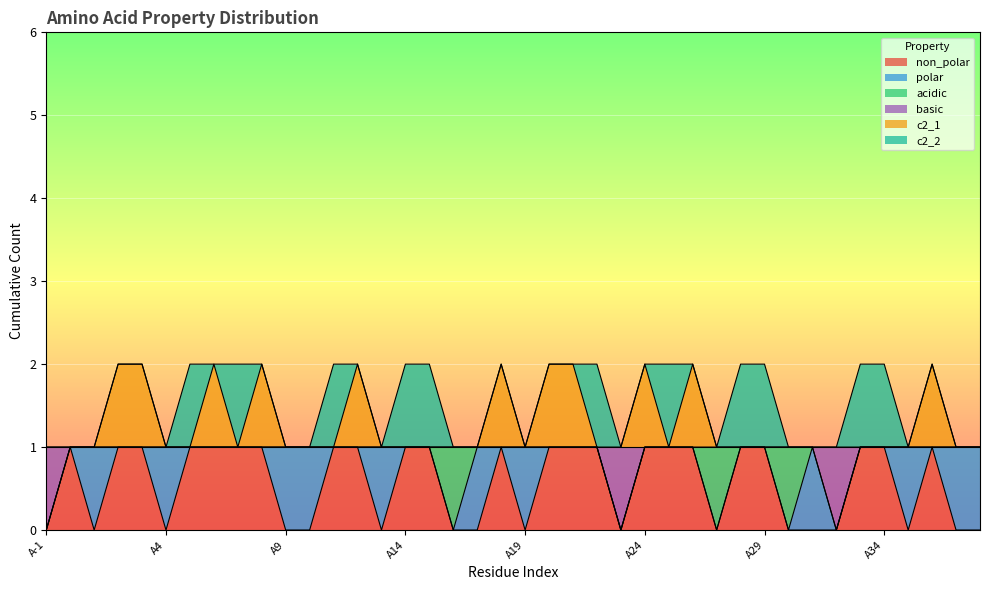

Which series changed the most between A18 and A27?

non_polar